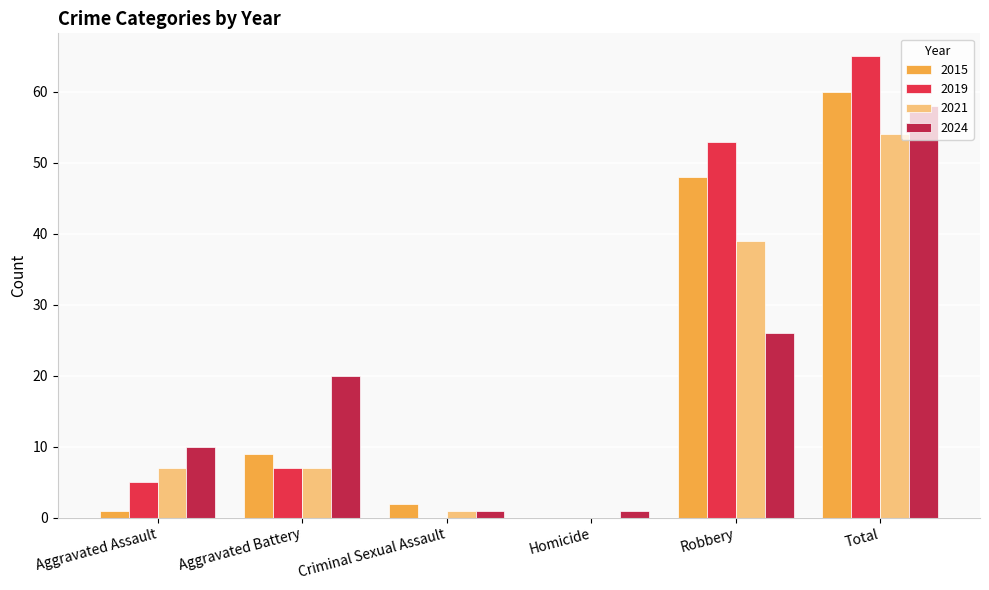

Reading left to right, list all the values displayed in this chart.

2015: 1	9	2	0	48	60
2019: 5	7	0	0	53	65
2021: 7	7	1	0	39	54
2024: 10	20	1	1	26	58